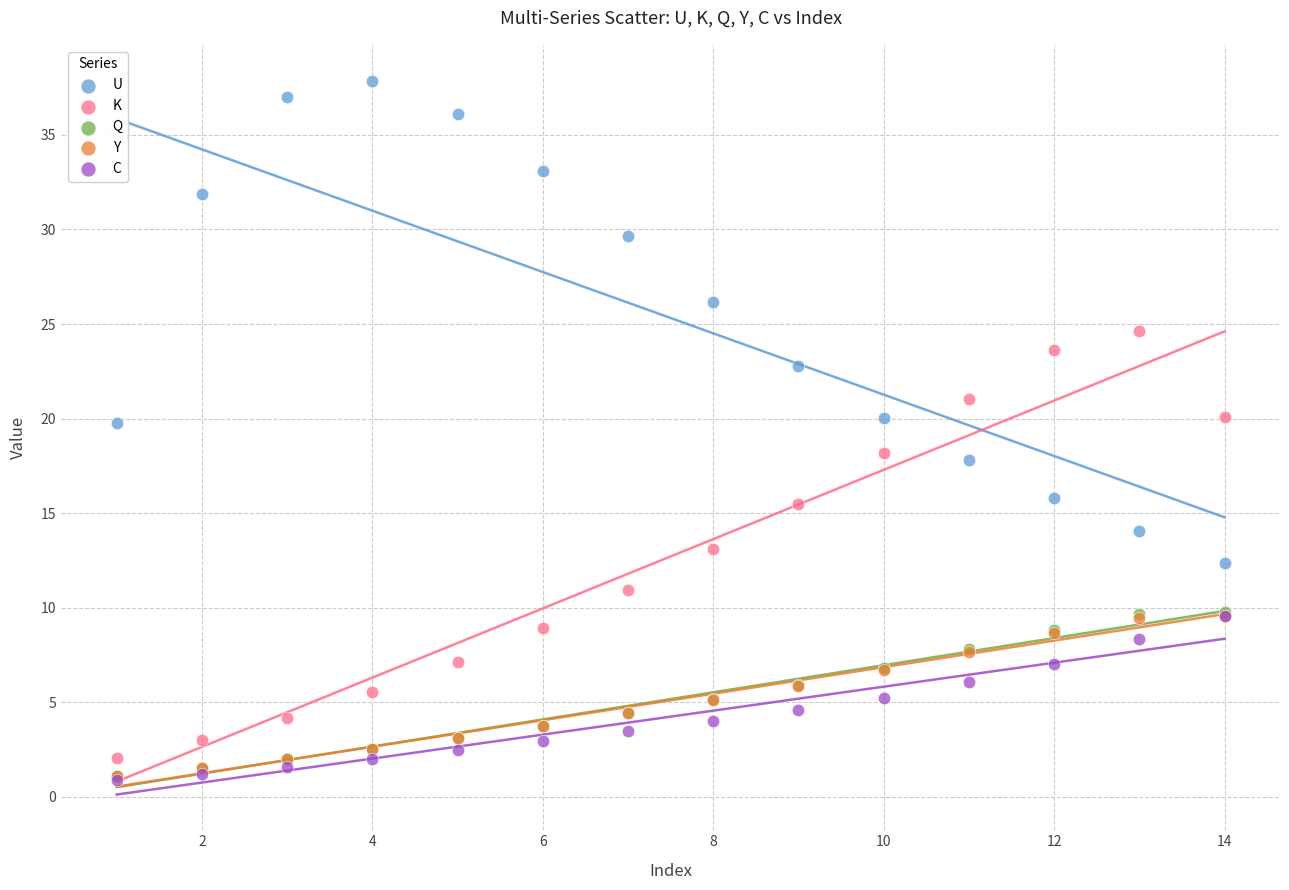

Which series has the widest spread of Y values?

U